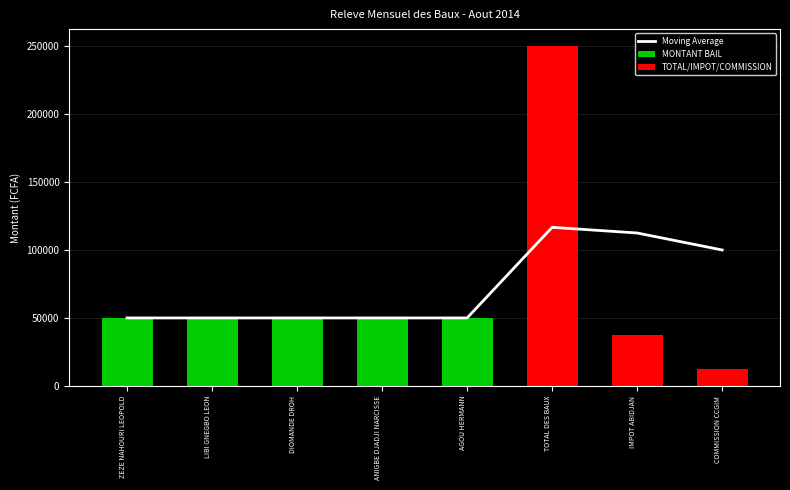

Count the number of categories in the chart.

8